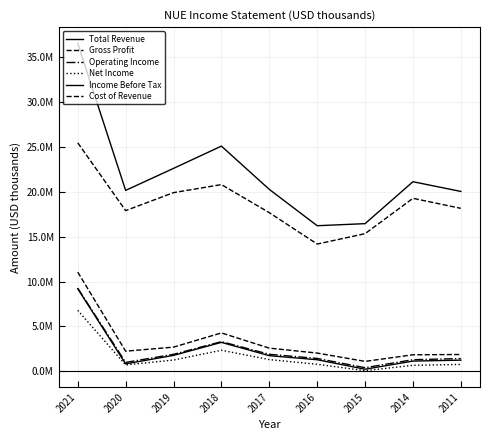

What is the highest value of the Income Before Tax series?

9200900